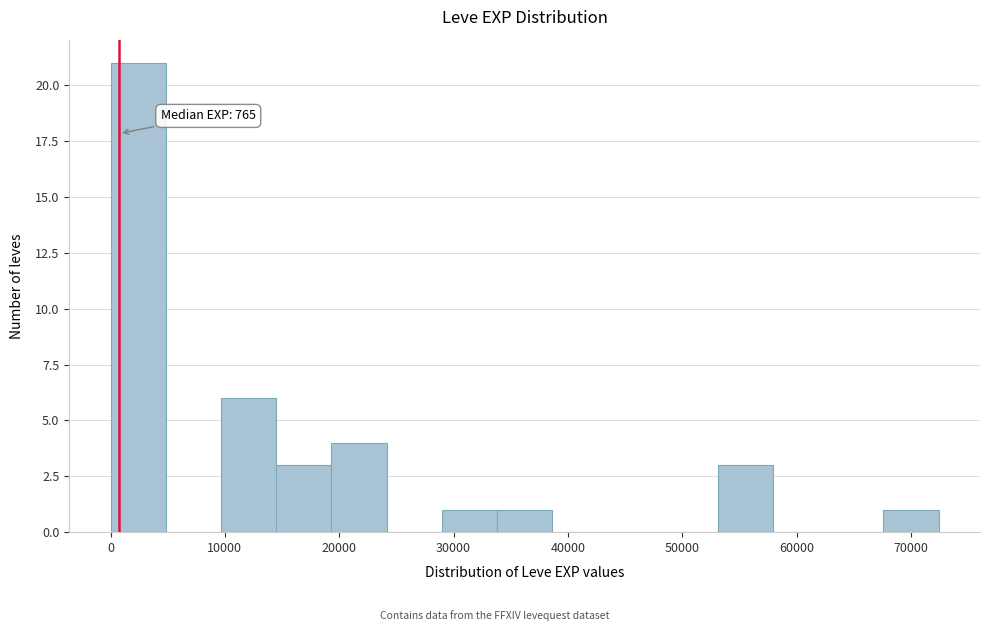

Which range on the x-axis has the tallest bar?

0 to 5000